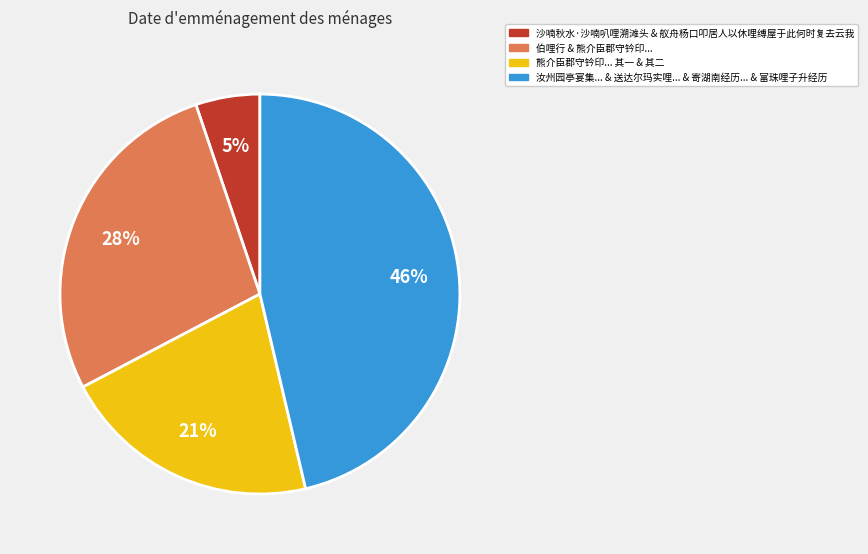

Does 熊介臣郡守钤印... 其一 & 其二 represent more than half of the total?

No